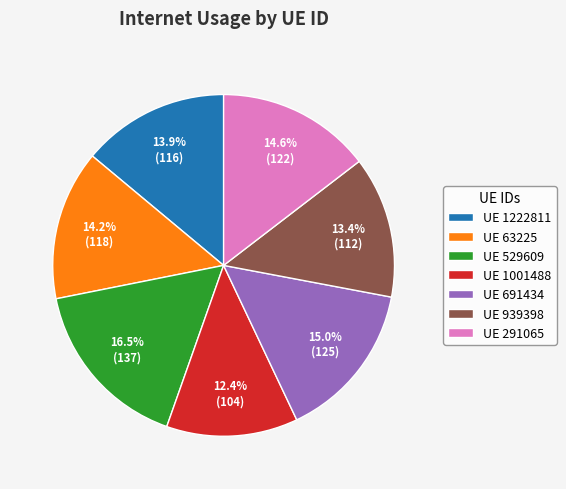

Does UE 691434 account for over 50% of the chart?

No